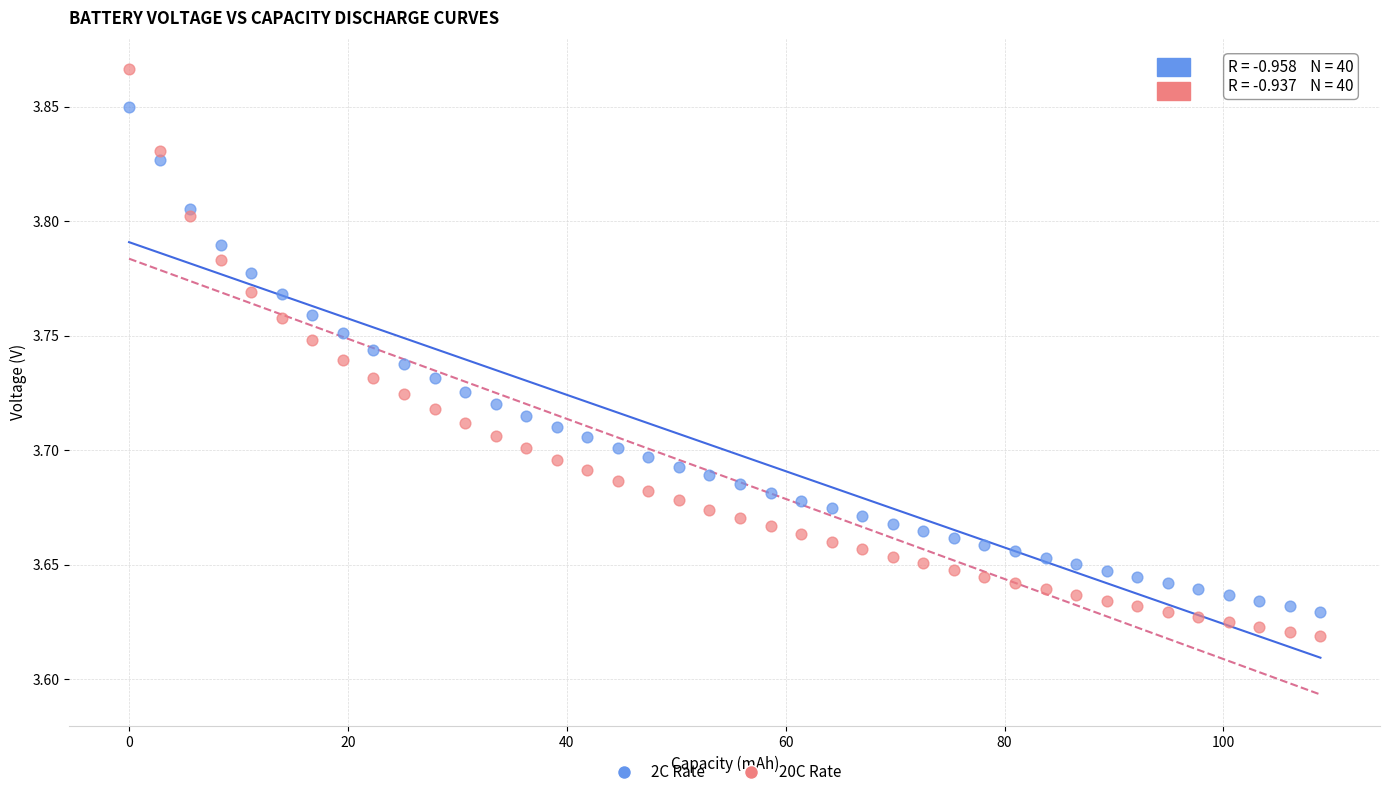

Which series contains the highest Y value?

20C Rate